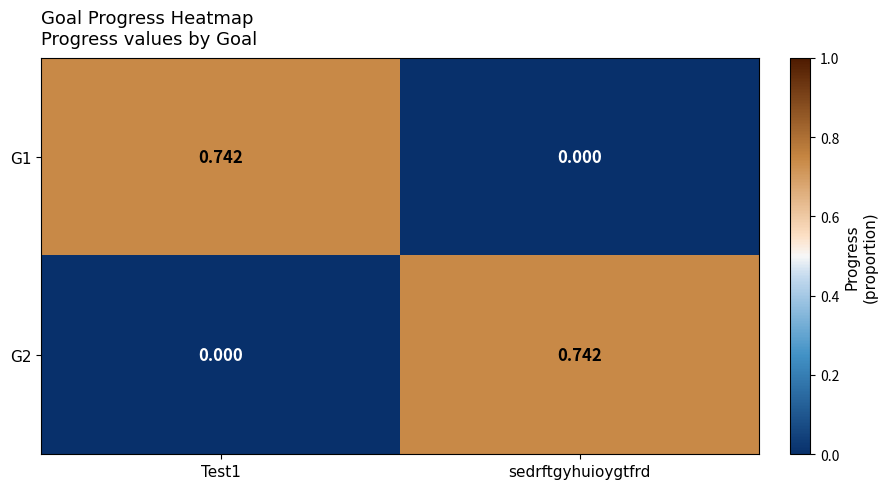

At which label does G2 reach its peak?

sedrftgyhuioygtfrd